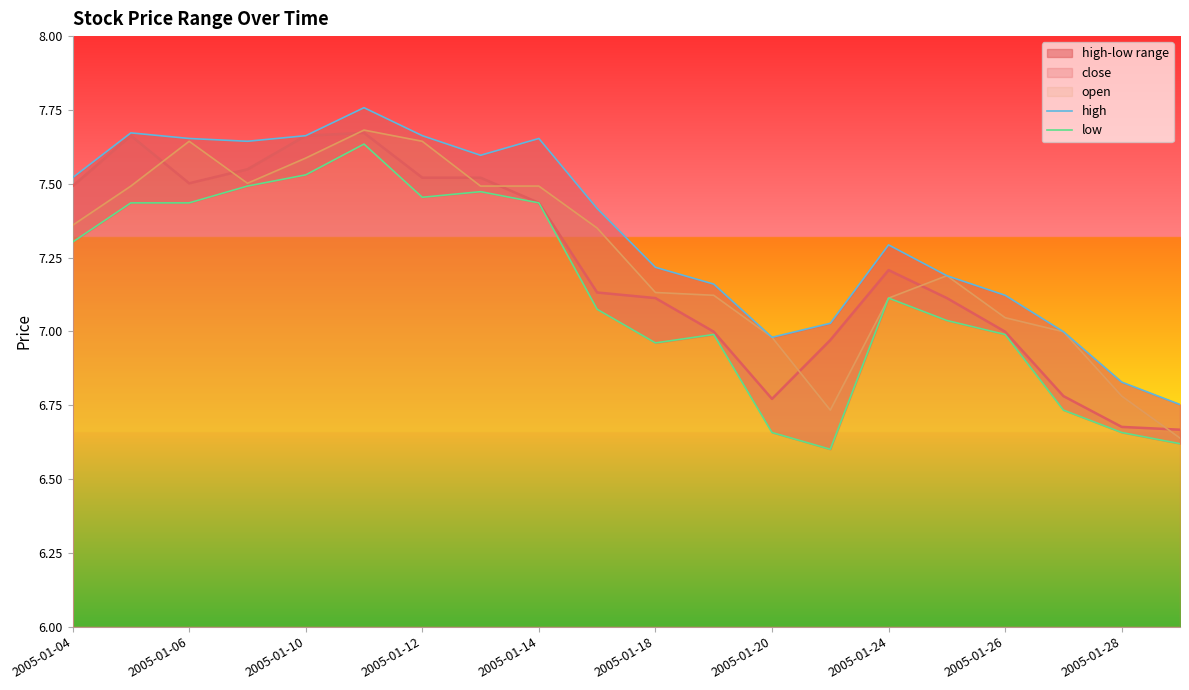

True or false: low and high intersect in this chart.

False